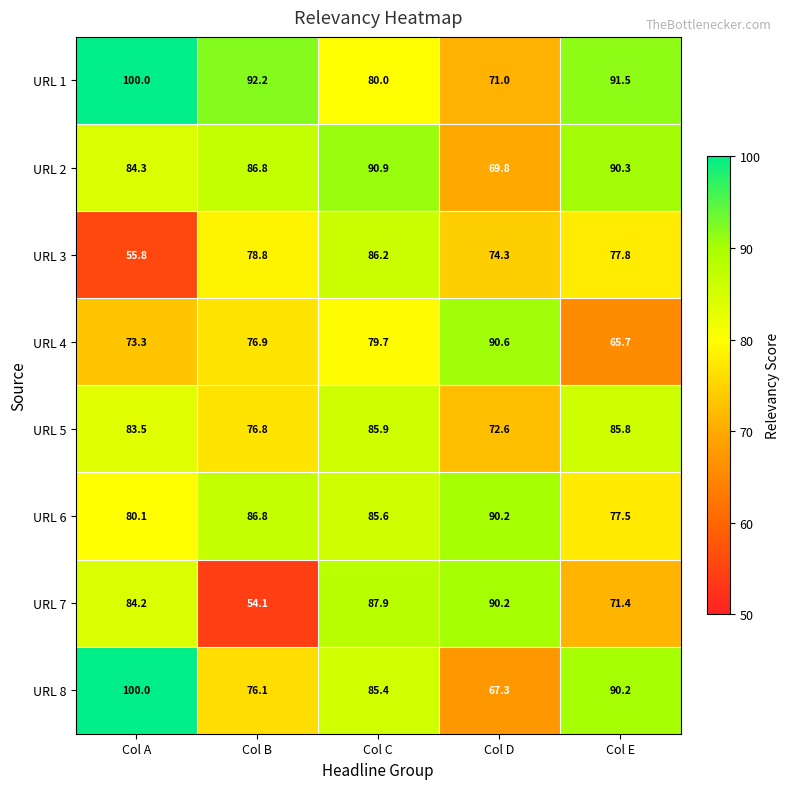

What is the spread (max minus min) of values at Col C?

11.2